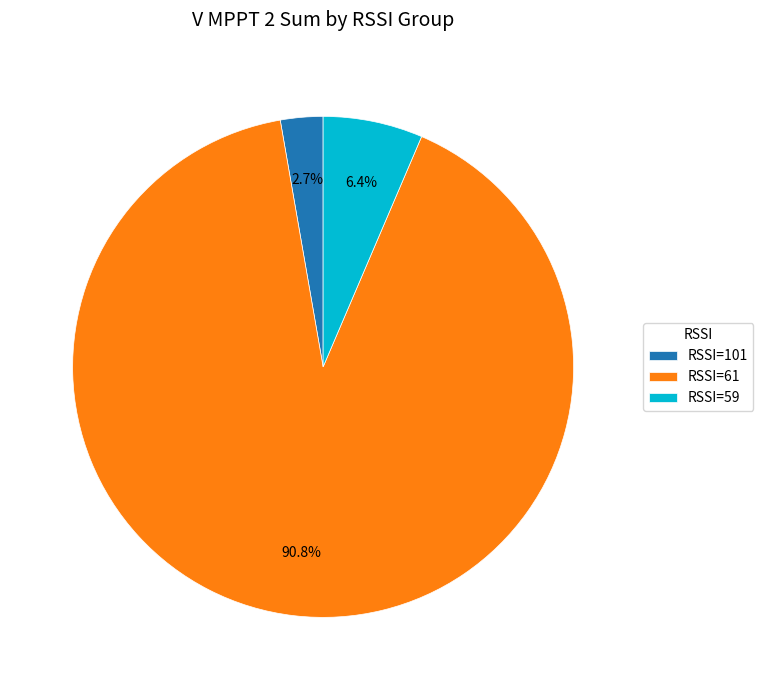

Rank the categories by value from highest to lowest.

RSSI=61, RSSI=59, RSSI=101